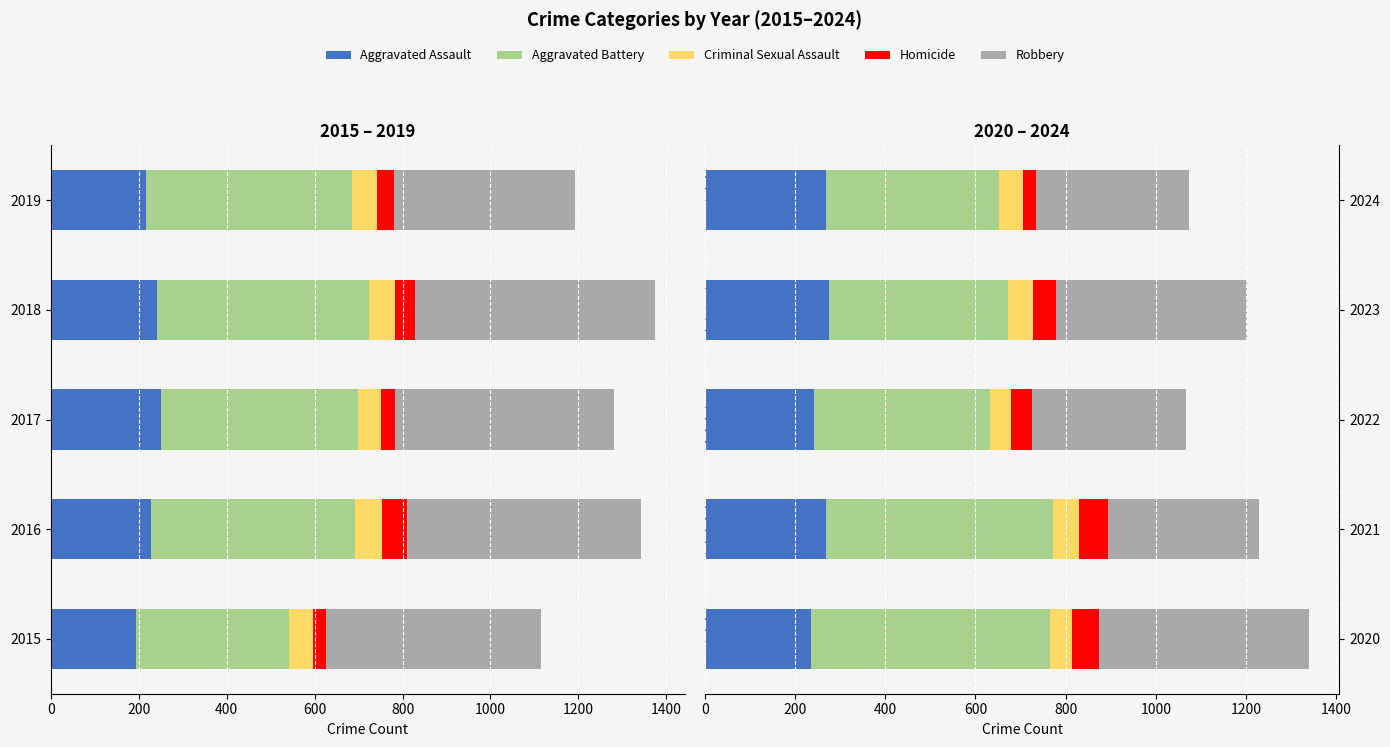

What is the maximum value for Aggravated Assault?

276